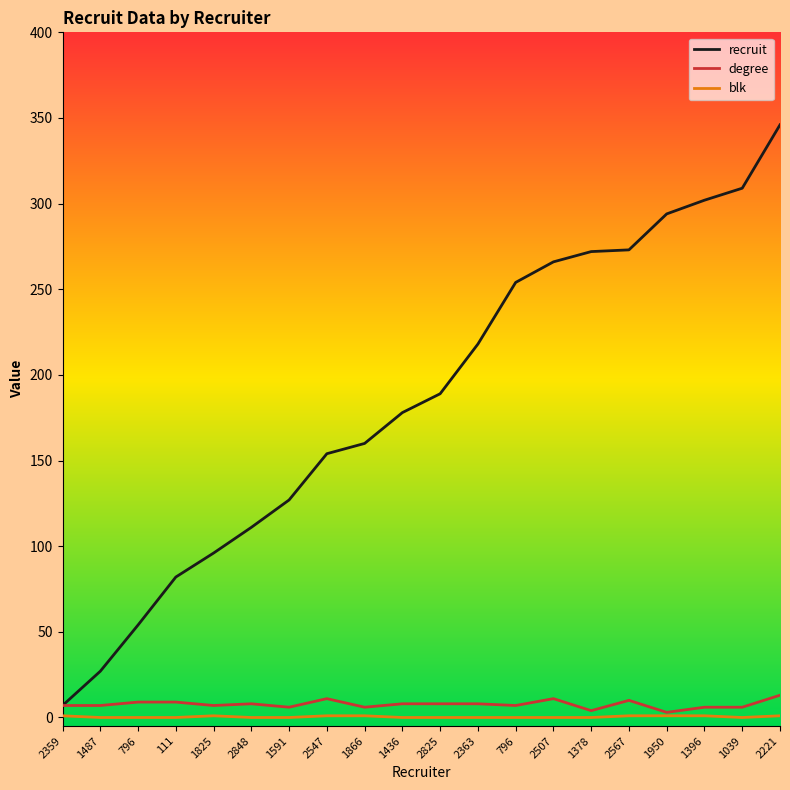

What are all the series names shown in the legend?

recruit, degree, blk